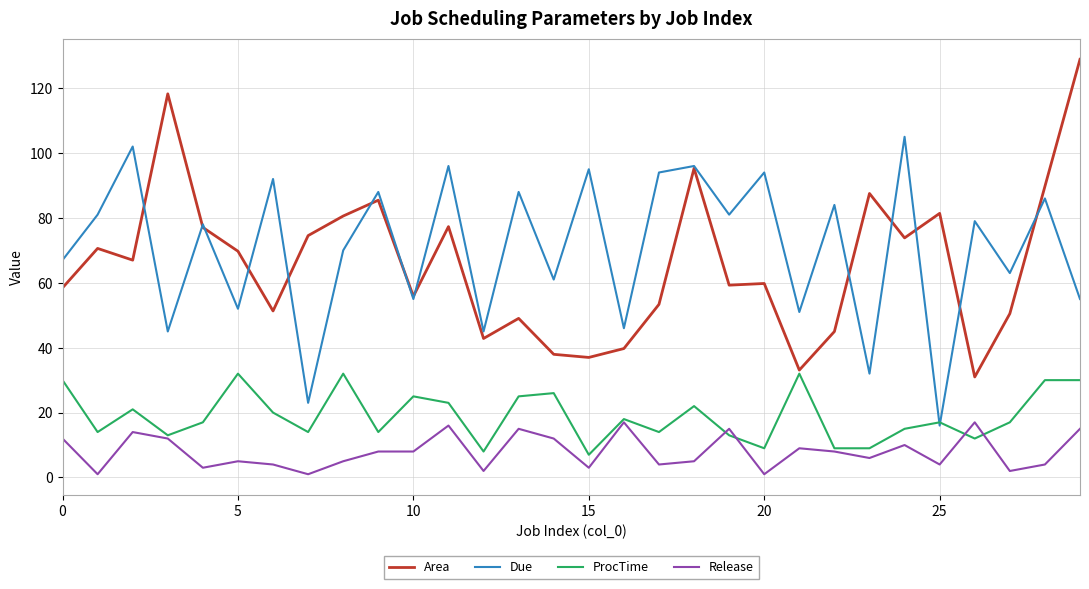

True or false: Due and Release intersect in this chart.

False